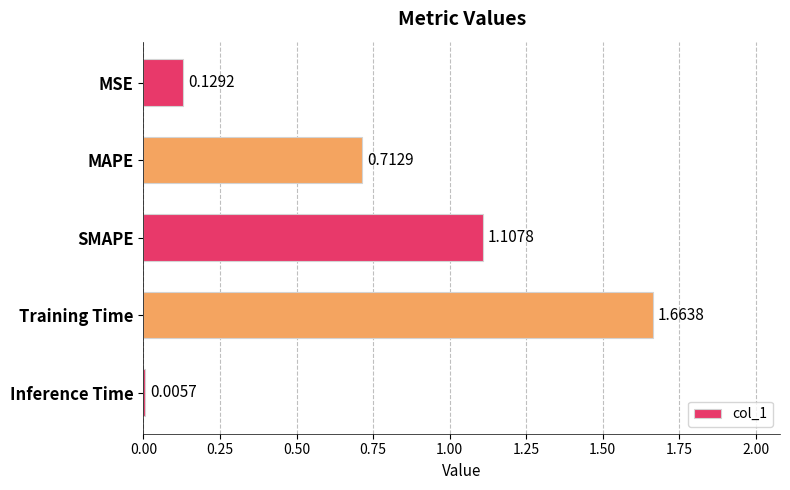

Count the number of data series in this chart.

1